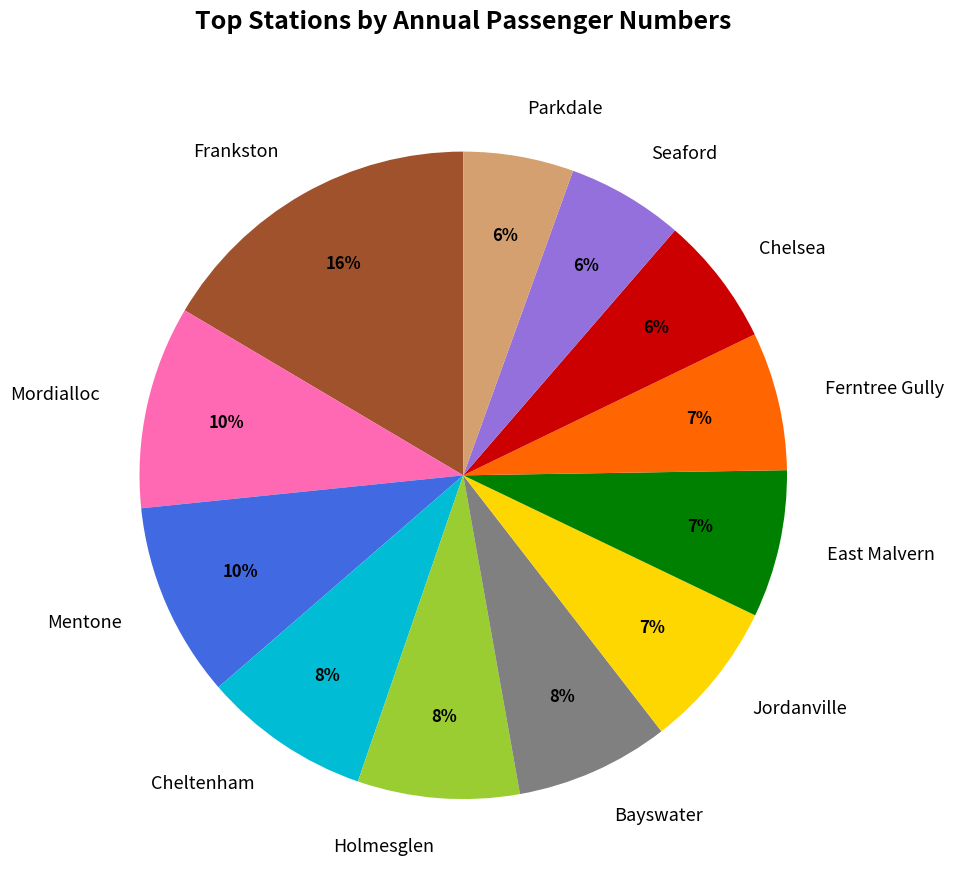

How many segments does this pie chart have?

12